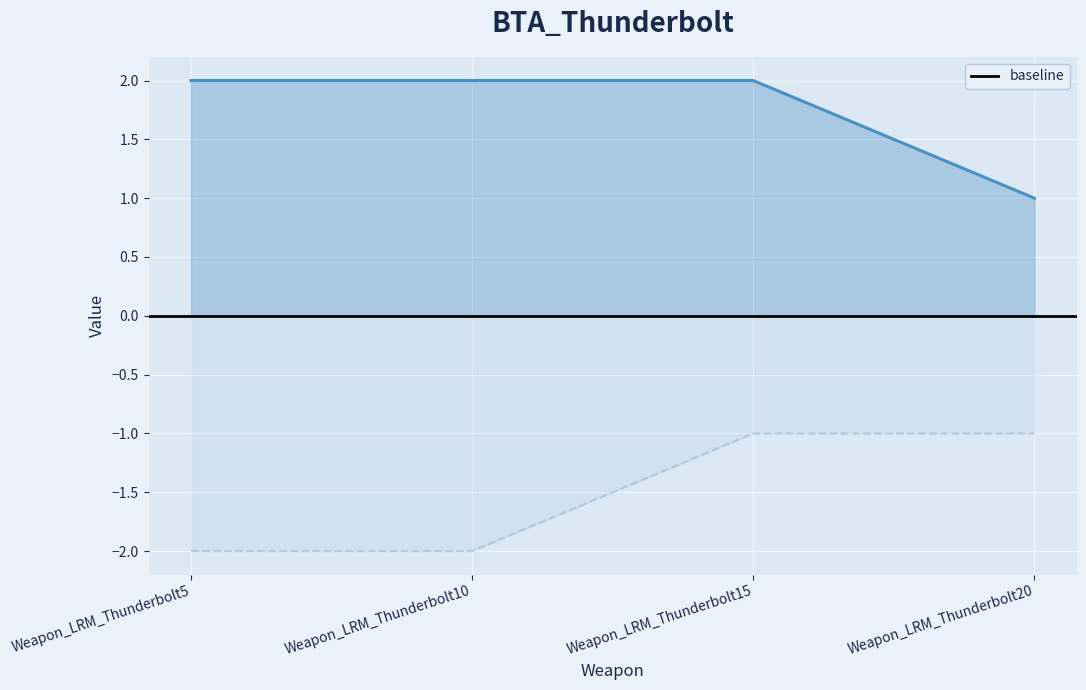

Which label corresponds to the smallest value in the chart?

Weapon_LRM_Thunderbolt5